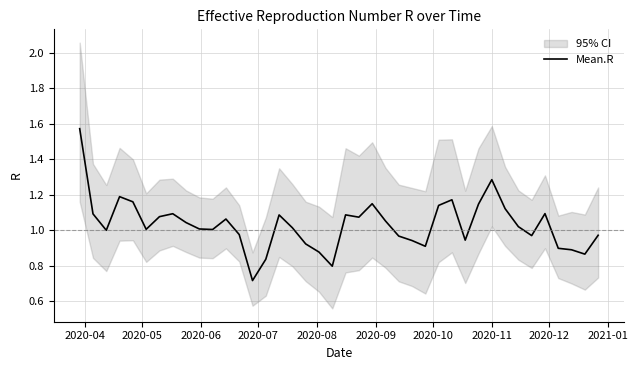

How many points are higher than both their immediate neighbors (excluding endpoints)?

9